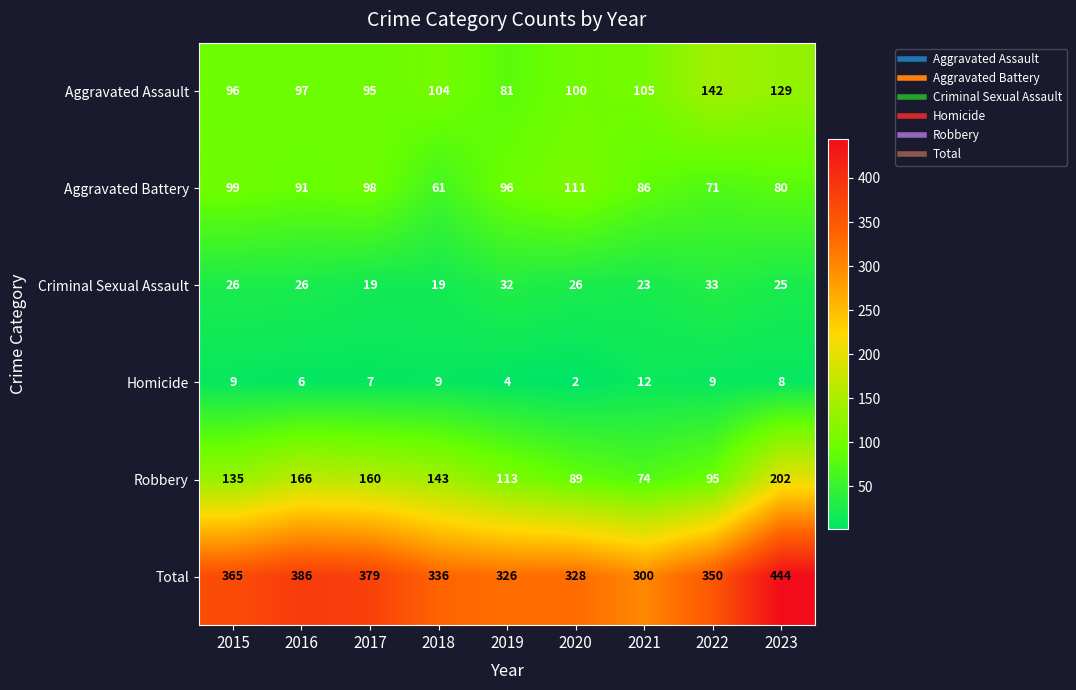

What is the approximate value of Aggravated Battery at 2016?

91